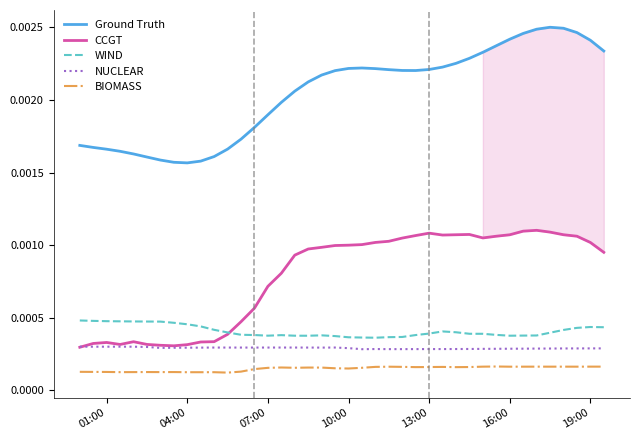

True or false: BIOMASS and Ground Truth intersect in this chart.

False